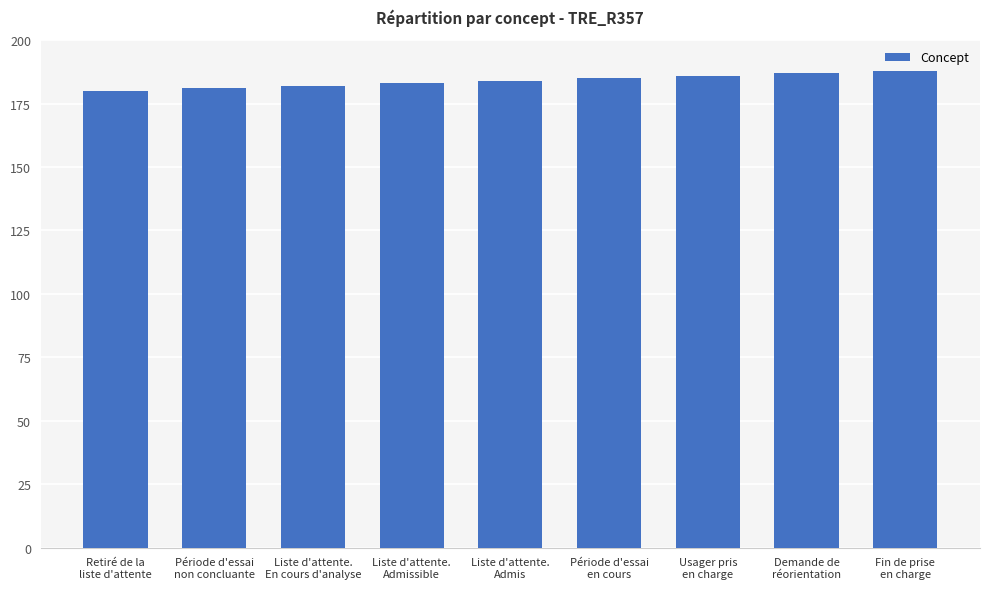

What is the maximum value shown in the chart?

188